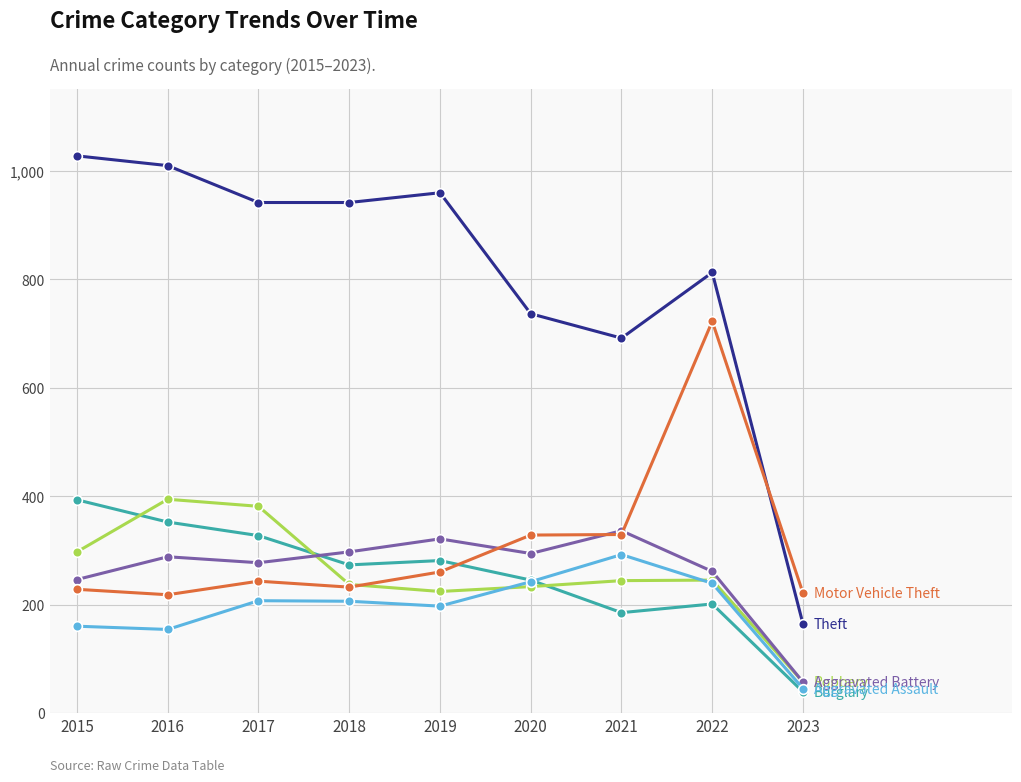

What is the difference between the highest and lowest values at 2019?

762